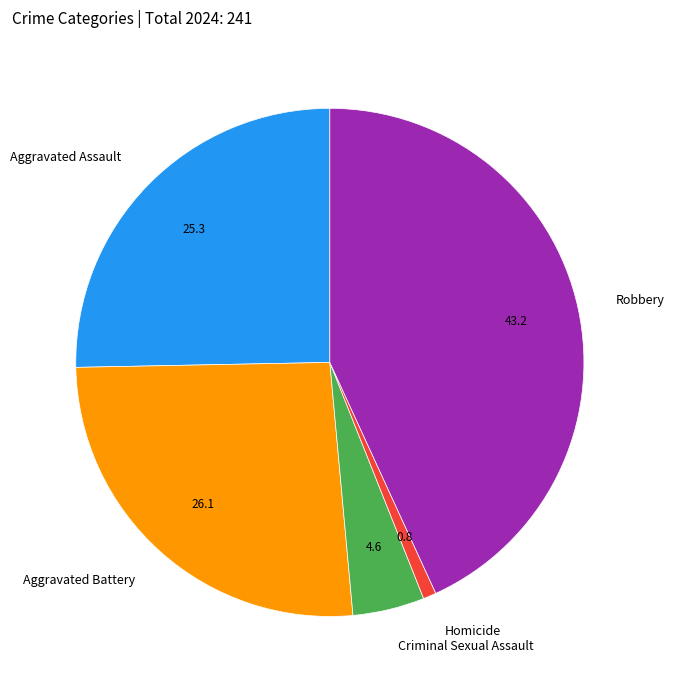

Which slice is the smallest?

Homicide